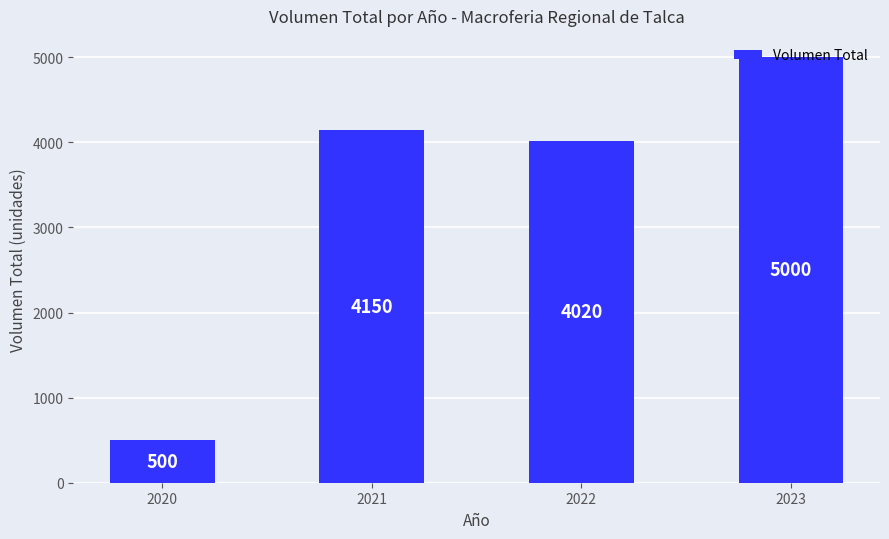

How many series are shown in this chart?

1